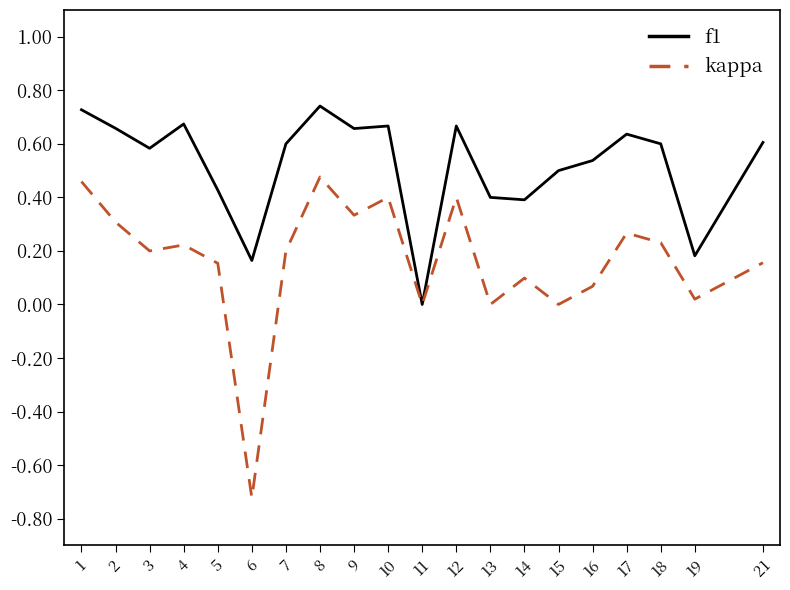

Which series has the widest spread of values?

kappa